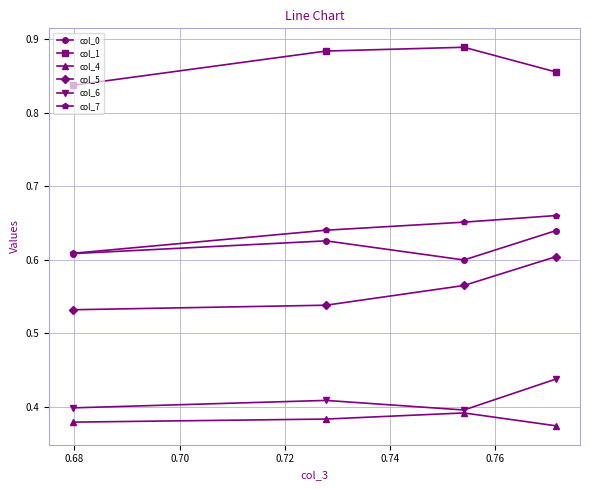

True or false: col_1 and col_5 cross at least once.

False